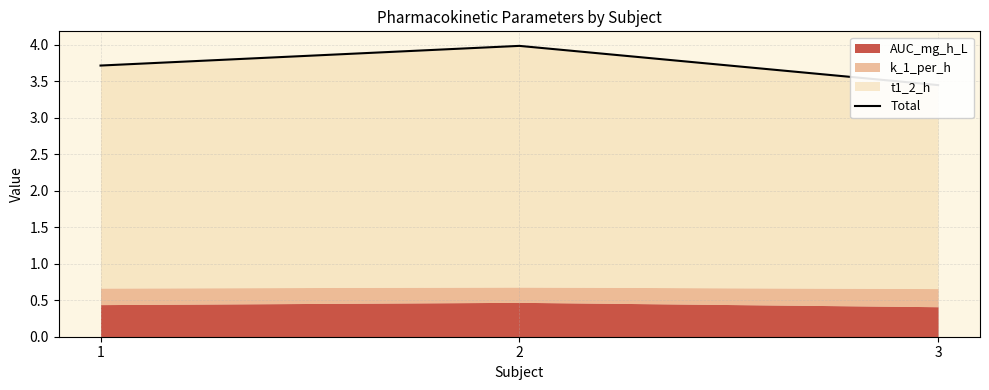

What is the difference between the maximum and minimum values?

0.5